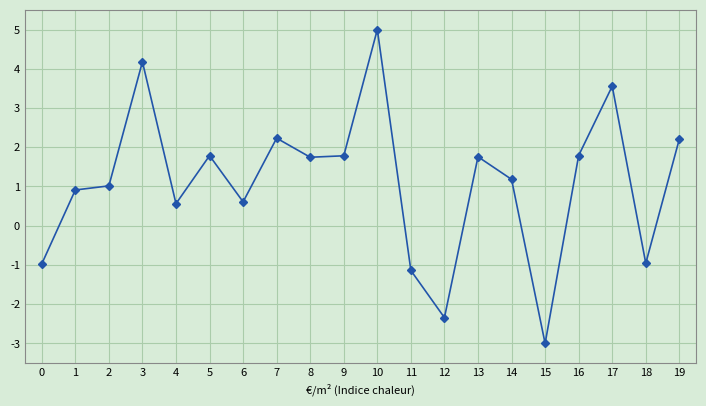

The chart shows a value of -0.7 at 11. True or false?

False